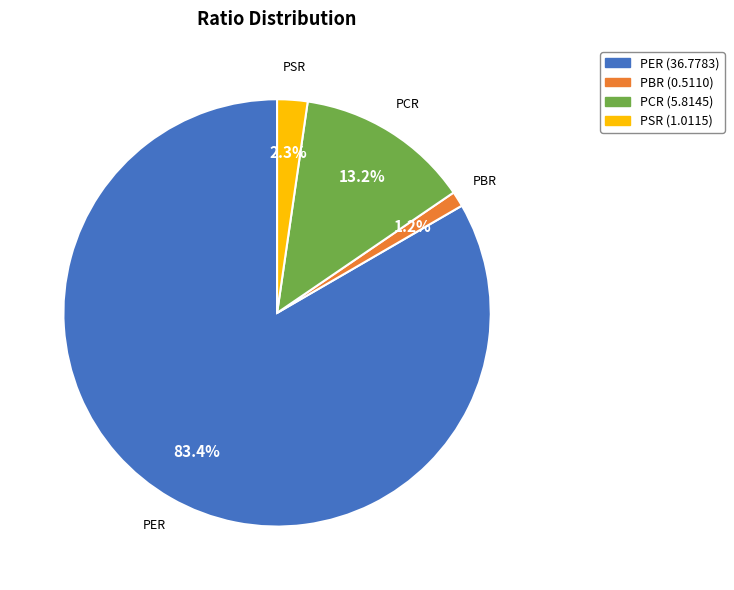

Count the number of slices in the pie.

4